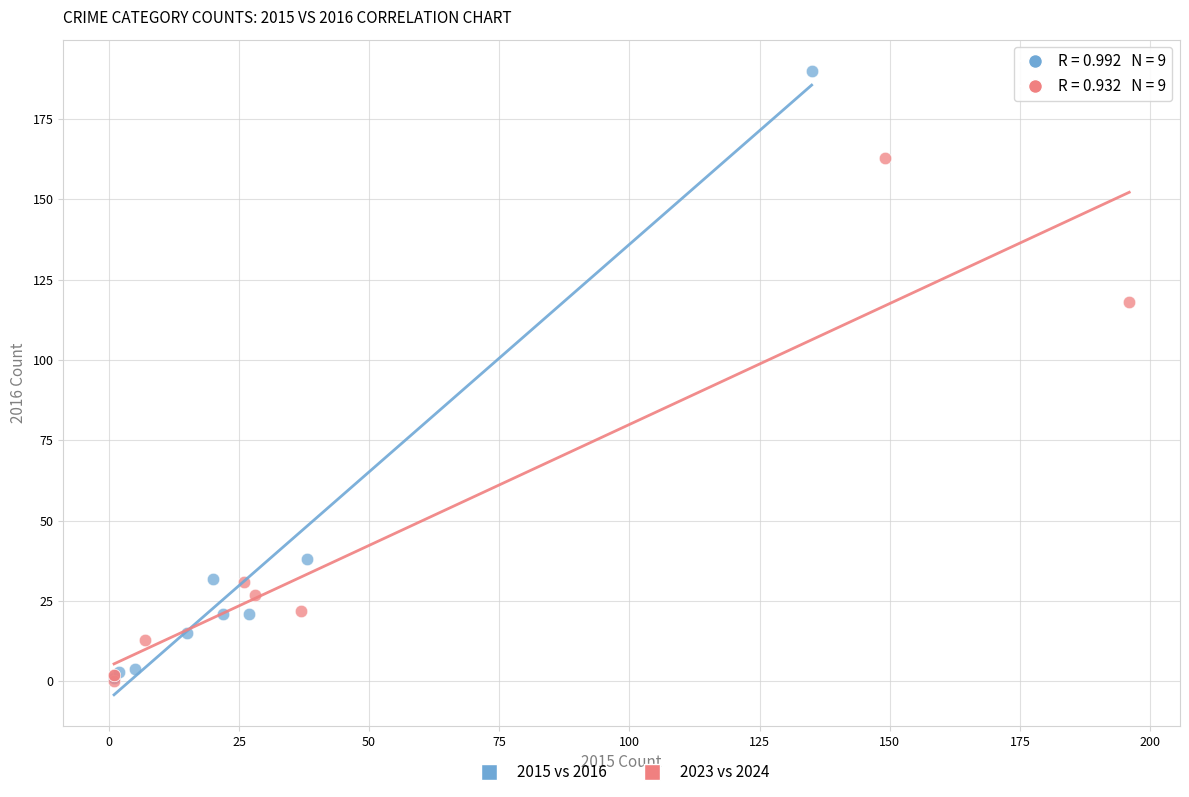

Which series reaches the maximum Y coordinate?

2015 vs 2016